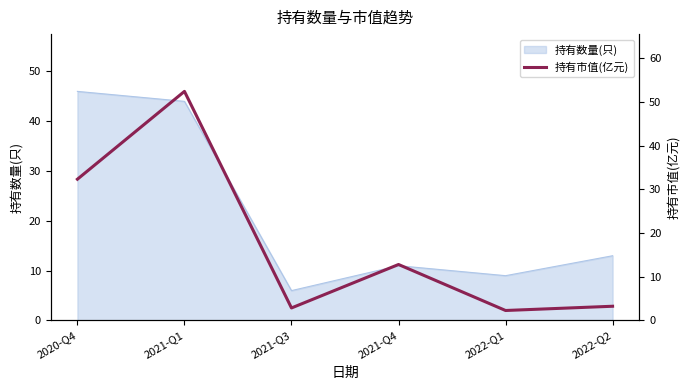

The value of 持有数量(只) at 2020-Q4 is 46. True or false?

True